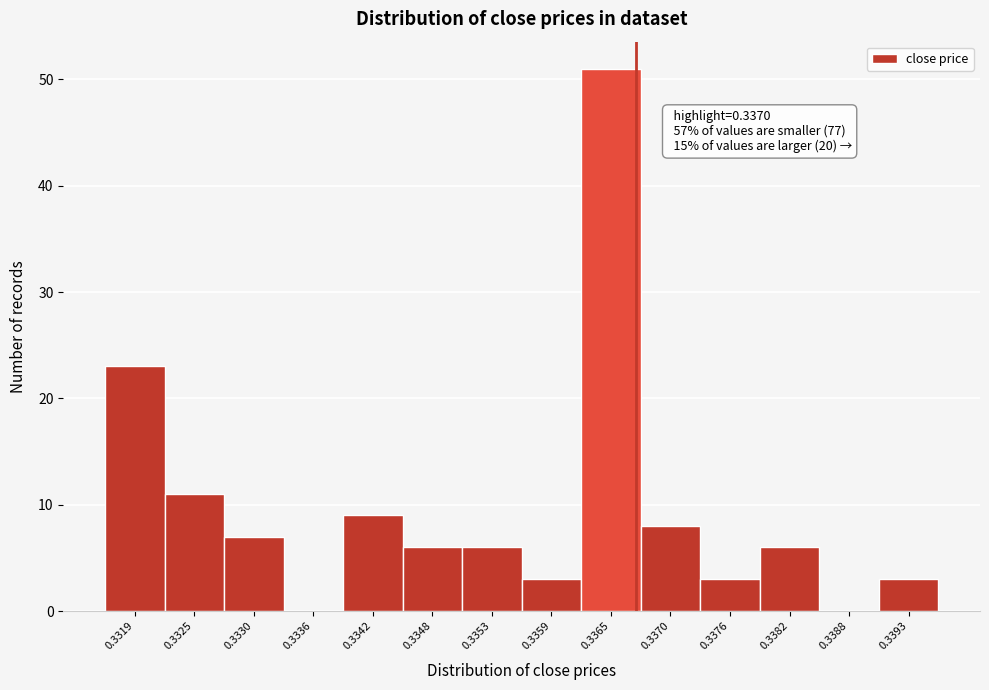

Reading left to right, what are all the values shown in this chart?

0.3319=23	0.3325=11	0.3330=7	0.3336=0	0.3342=9	0.3348=6	0.3353=6	0.3359=3	0.3365=51	0.3370=8	0.3376=3	0.3382=6	0.3388=0	0.3393=3